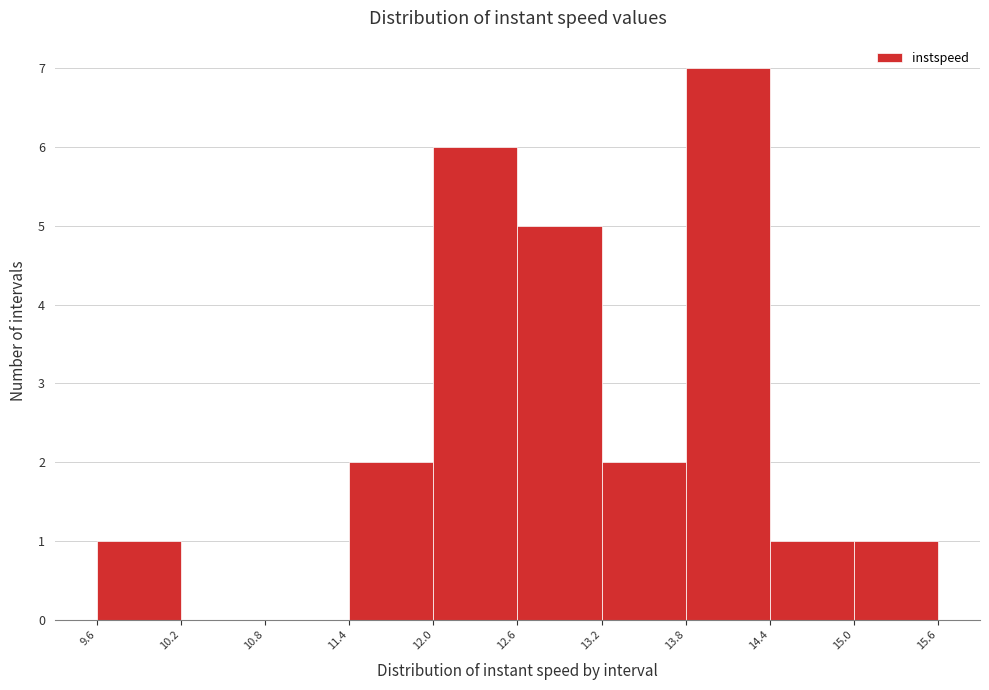

How tall is the bar that spans 15.0 to 15.6 on the x-axis? The values are not printed on the chart, so give them approximately, as read against the axis.

1